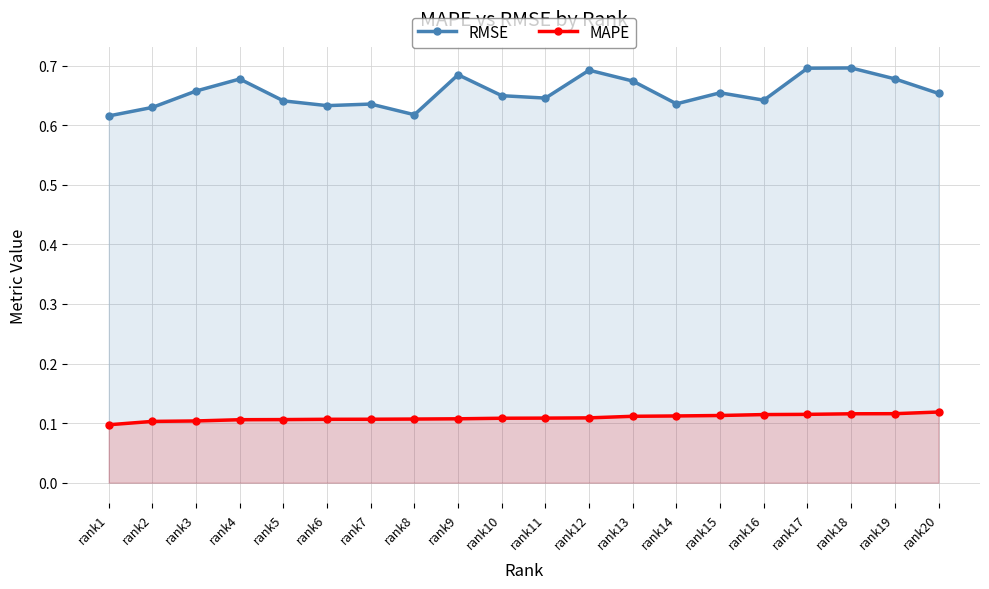

Is the value of MAPE at rank10 greater than the value of RMSE at rank18?

No